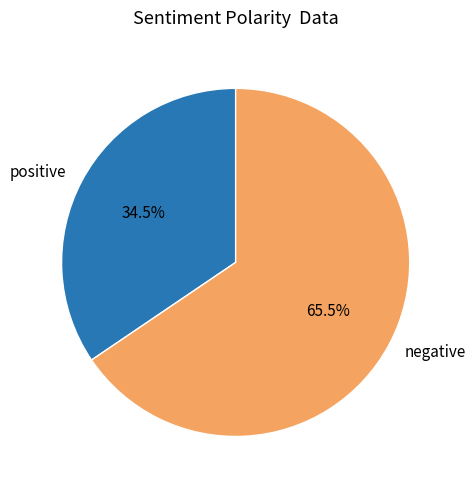

To the nearest percent, what is the difference between the largest and smallest slice percentages?

31%